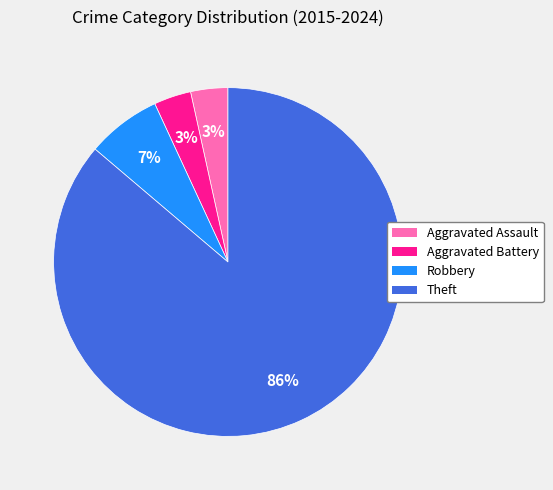

What percentage is the Aggravated Battery slice, to the nearest percent?

3%